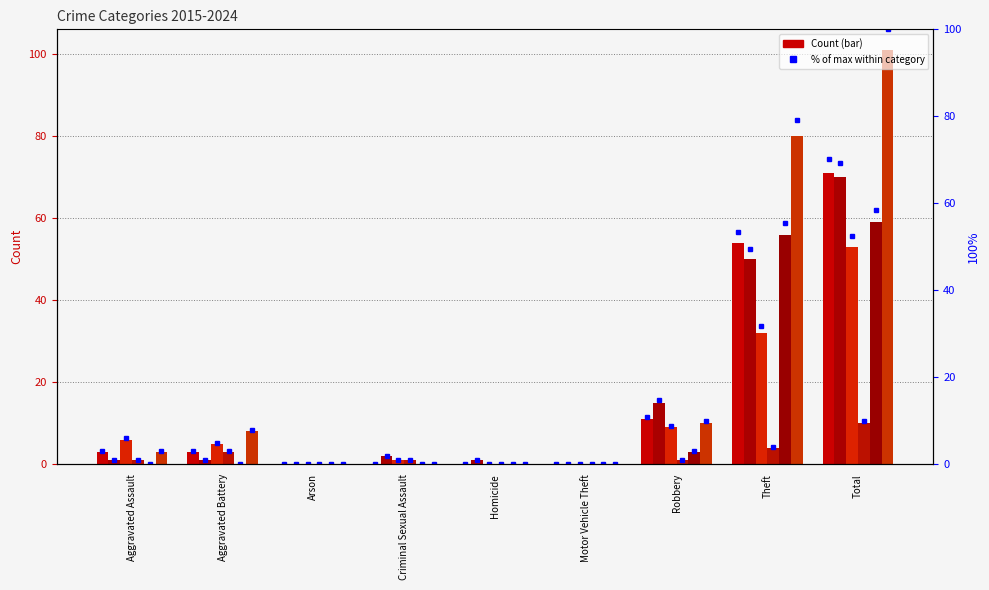

Which series has the largest range (max minus min)?

2018